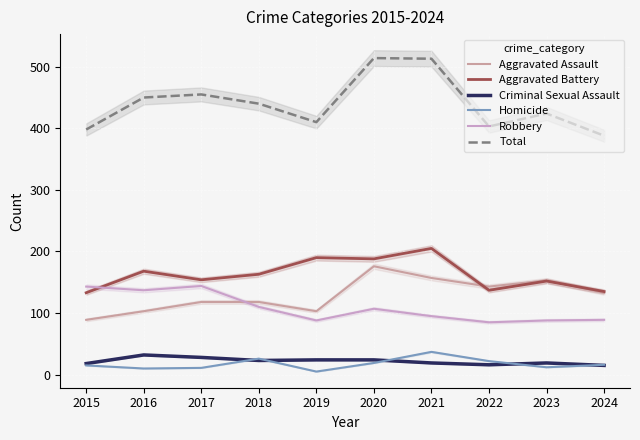

True or false: Aggravated Battery has more than 0 points higher than both neighbors.

True